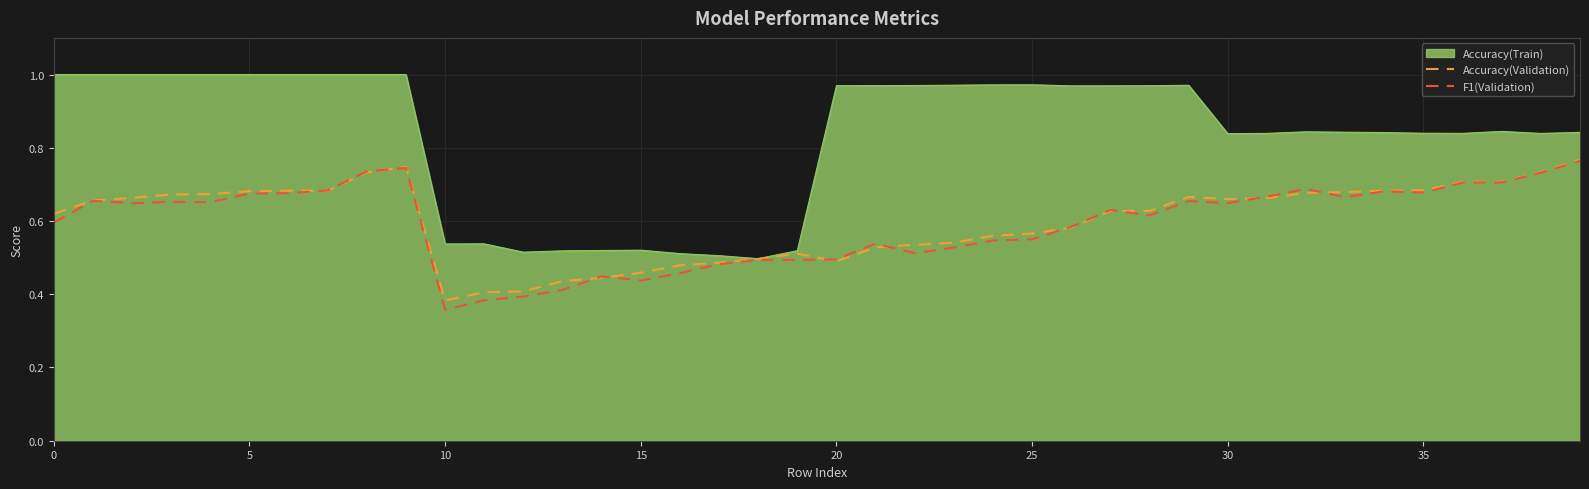

How many distinct data groups are displayed?

3